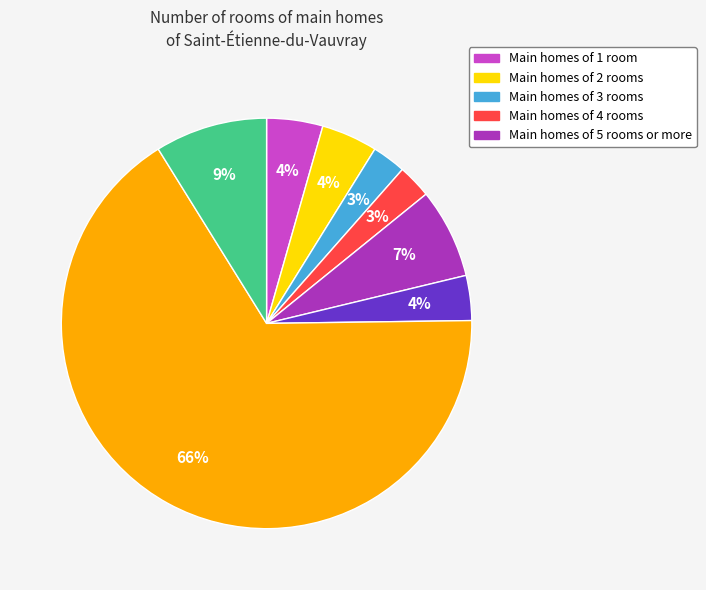

To the nearest percent, what is the average slice percentage?

12%